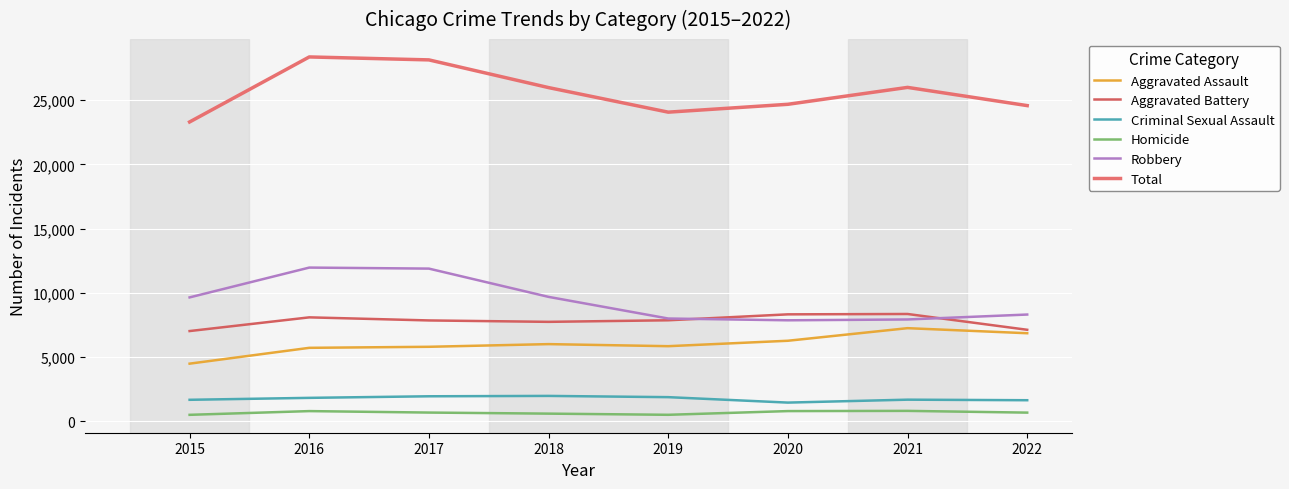

What is the value of the Total point at the 3rd from the left?

28130